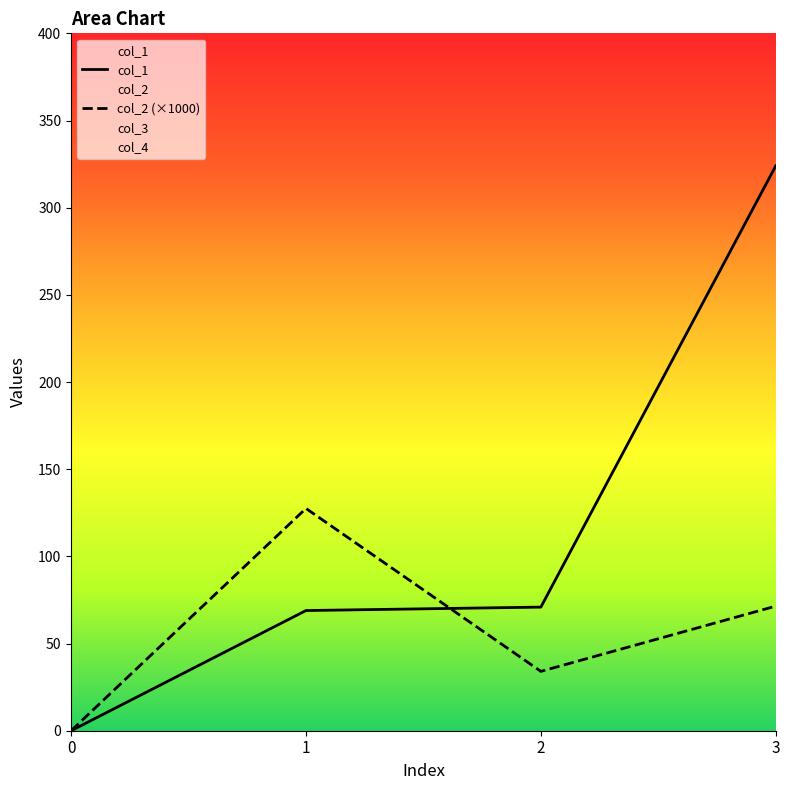

At how many categories does at least one series exceed 77?

2